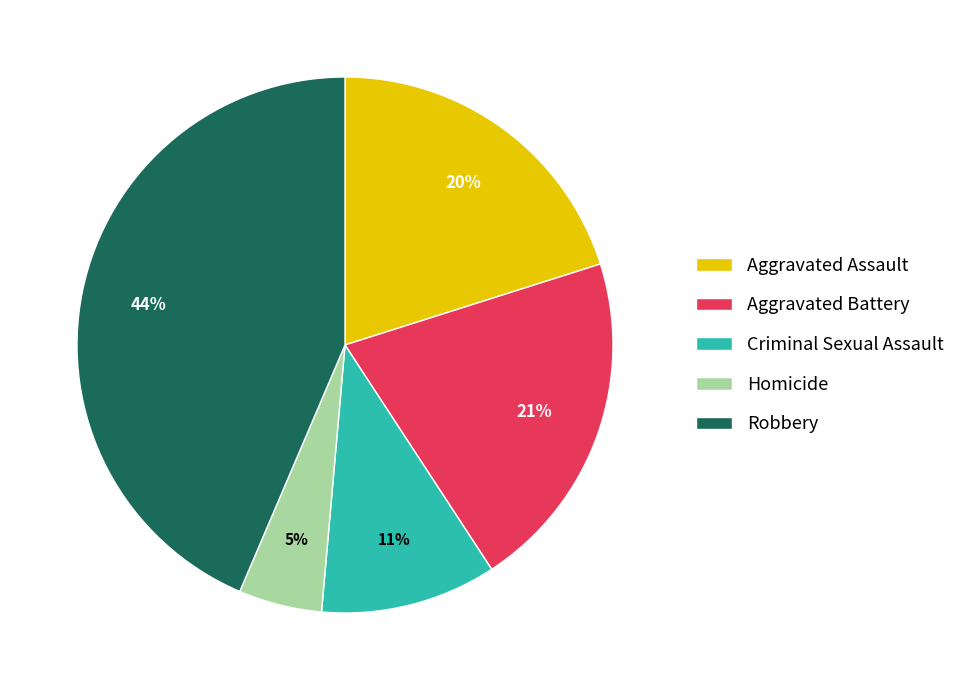

How many segments does this pie chart have?

5